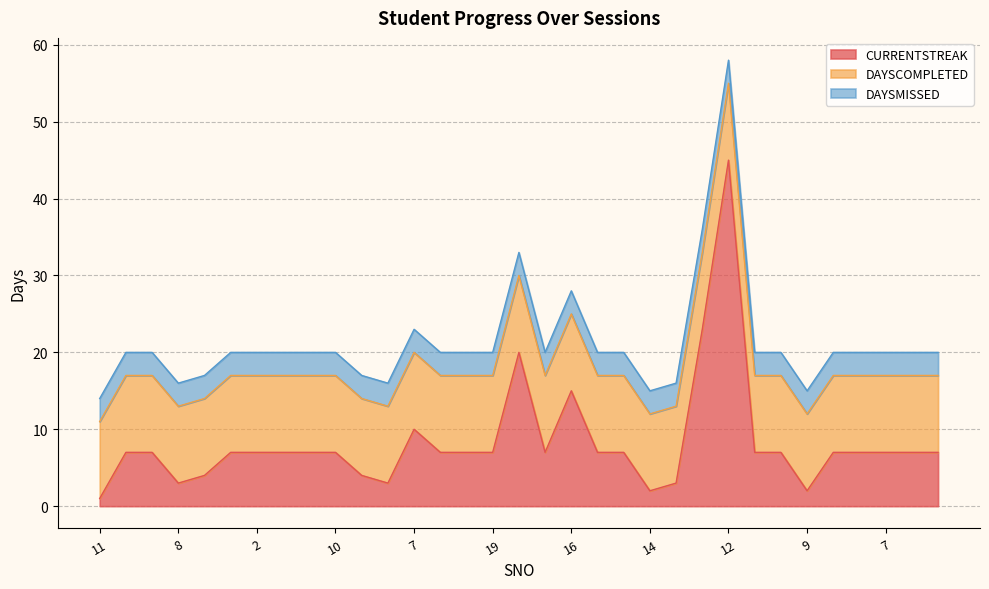

What is the value of the DAYSCOMPLETED point at the 30th from the left?

10